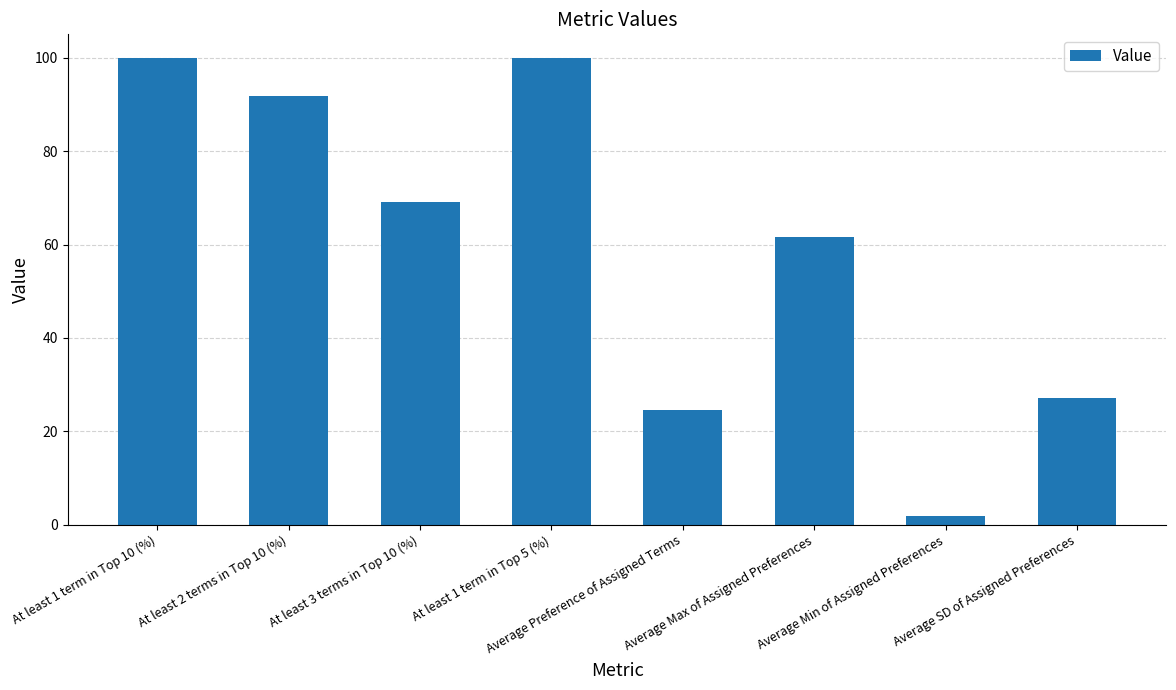

Count the number of values greater than 69.

4